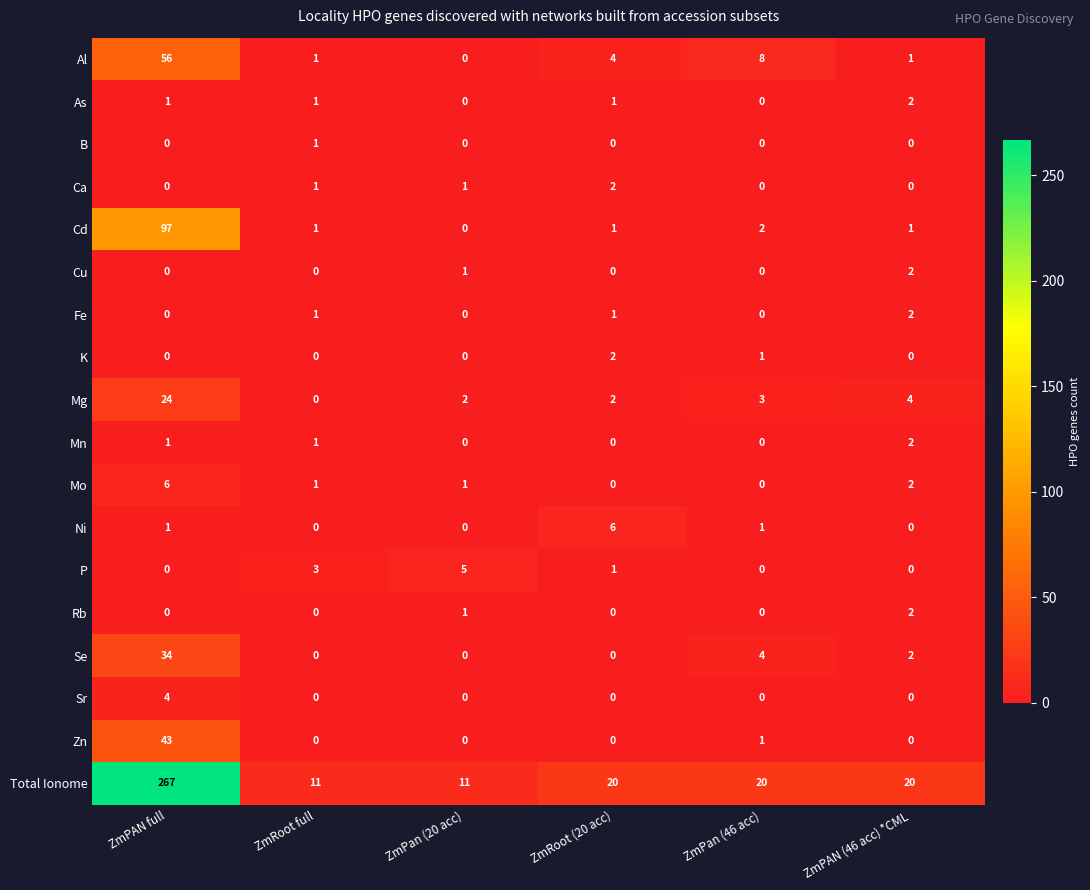

How many values in As are above zero?

4